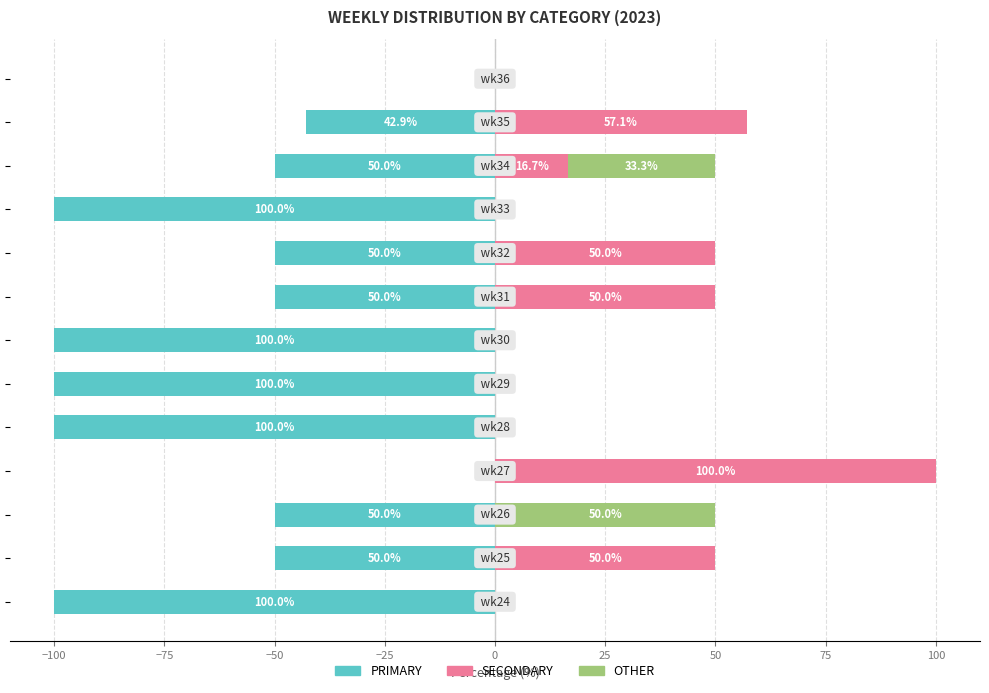

What is the maximum value for SECONDARY?

100.0